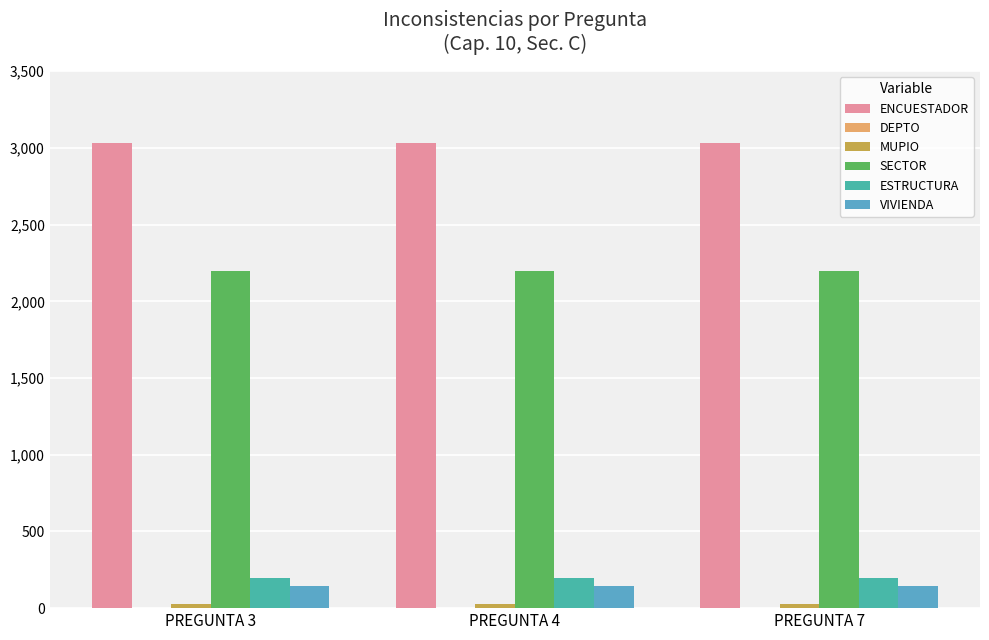

What is the maximum value shown in the chart?

3029